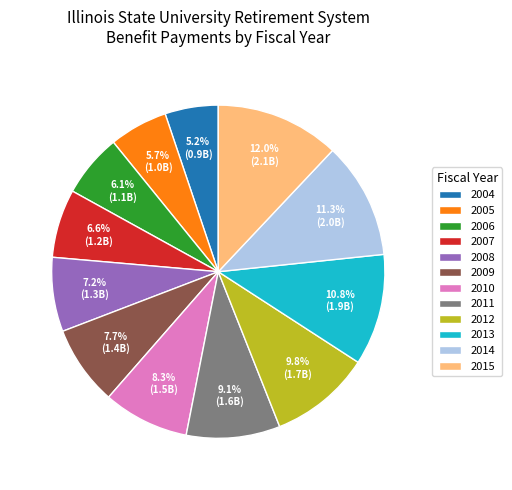

What is the ratio of the value at 2010 to the value at 2012?

0.8